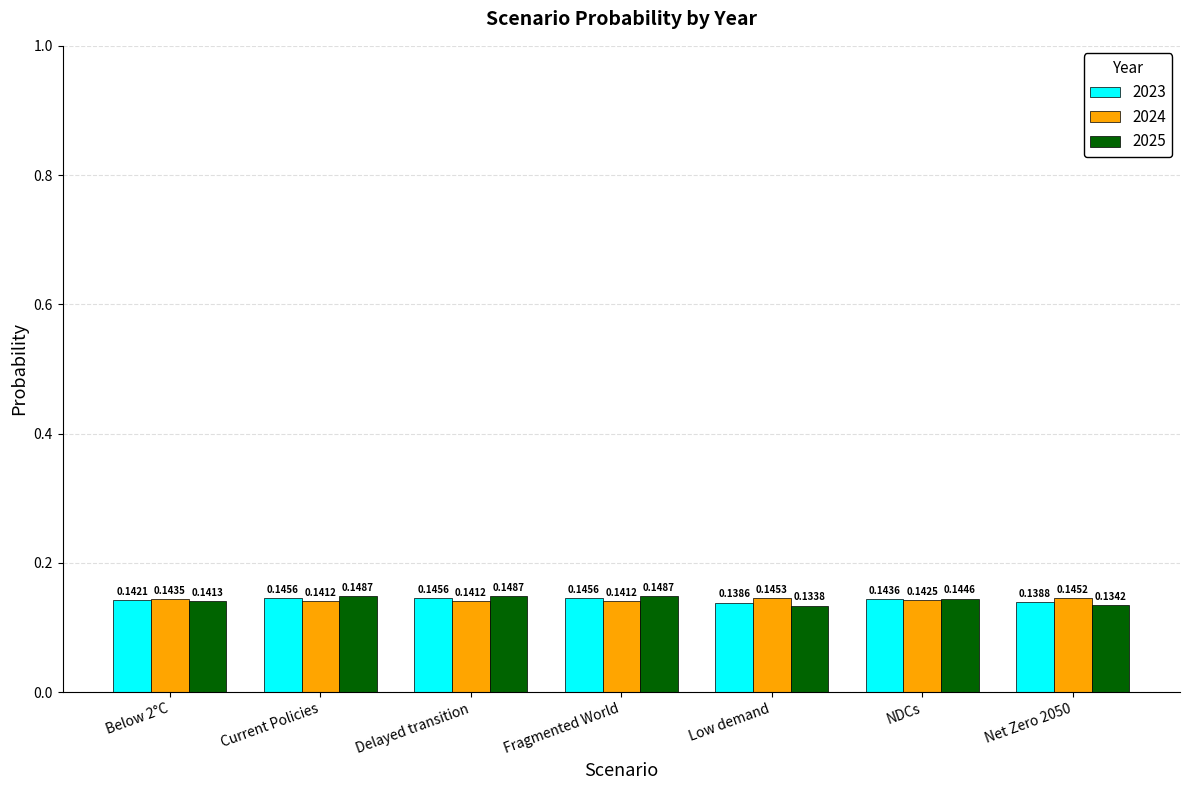

List the series in order of their peak value, lowest first.

2024, 2023, 2025